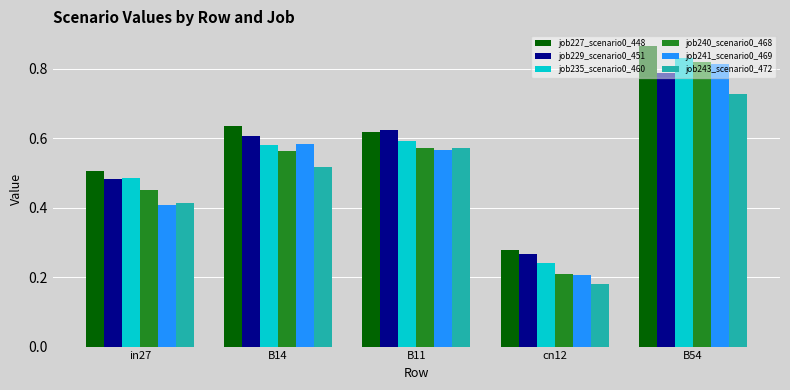

At which label does job243_scenario0_472 reach its minimum?

cn12